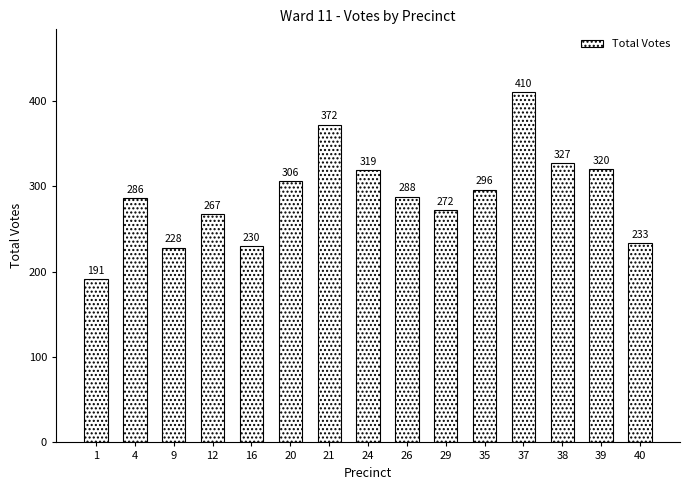

How many categories are shown in the chart?

15